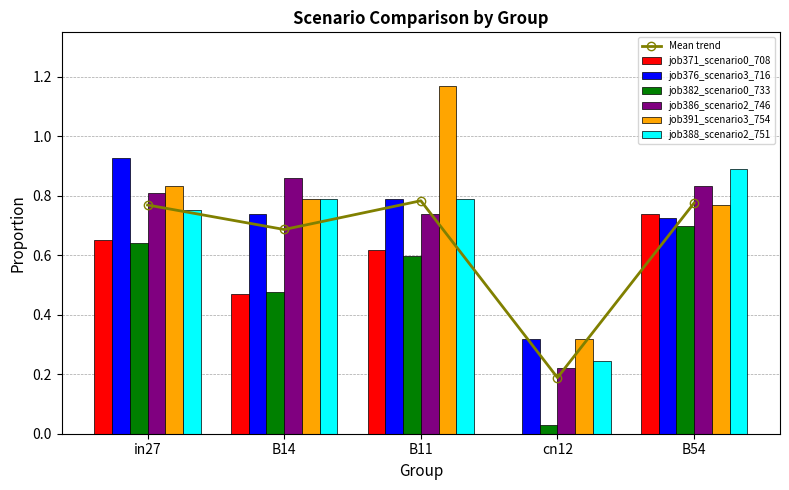

What is the label of the 3rd bar from the left?

B11